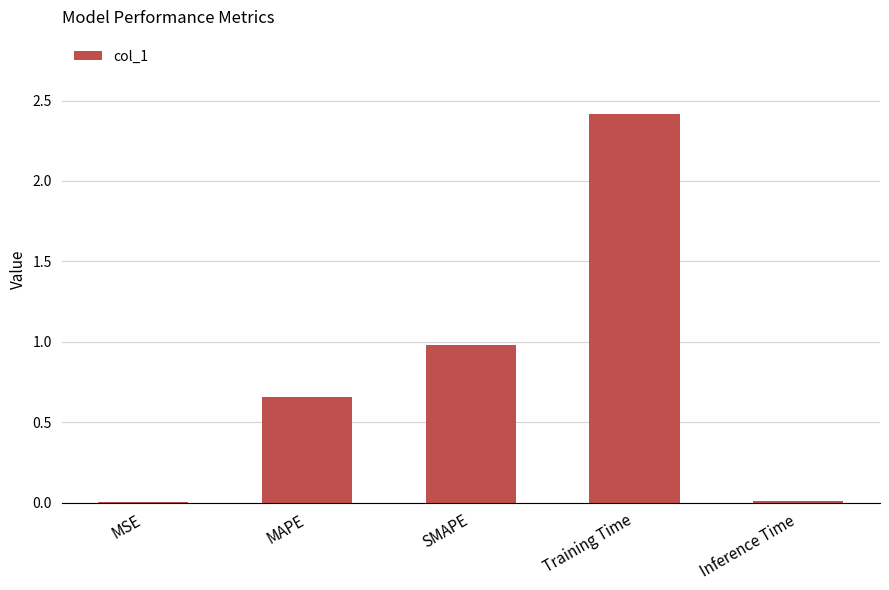

Which has a higher value, SMAPE or MAPE?

SMAPE